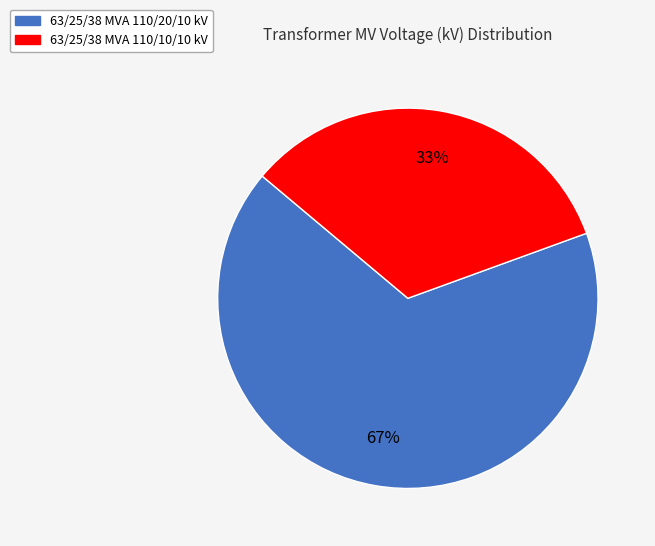

Is there any slice that represents more than half of the pie?

Yes